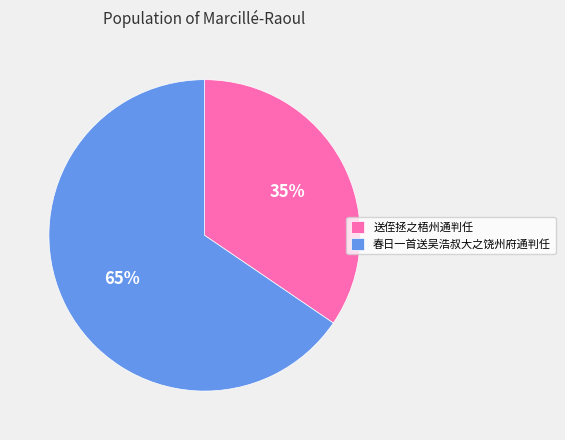

Between 春日一首送吴浩叔大之饶州府通判任 and 送侄拯之梧州通判任, which is larger?

春日一首送吴浩叔大之饶州府通判任